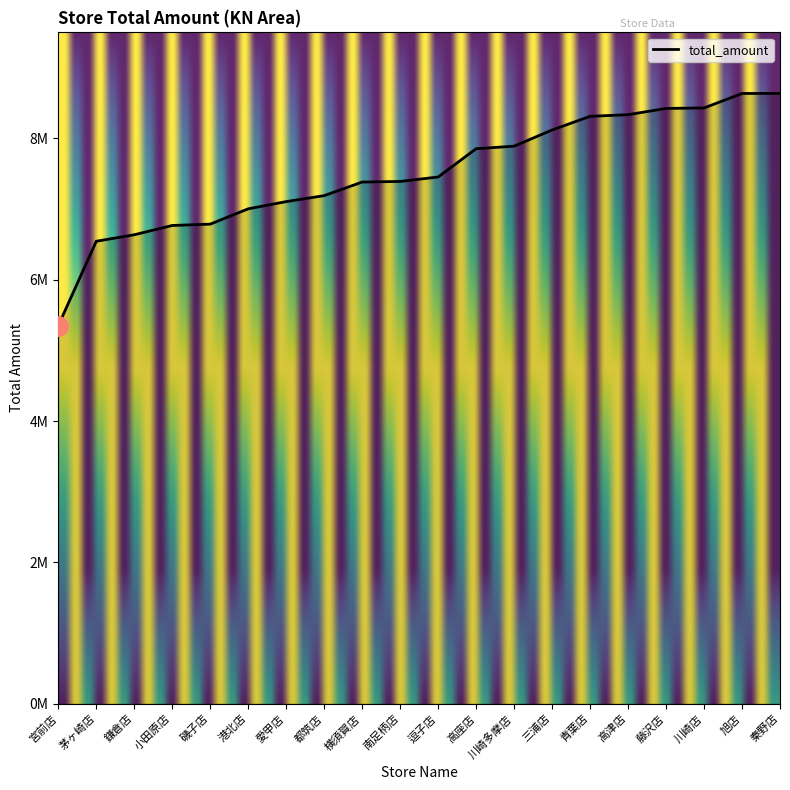

Does the chart display data point markers on the line(s)?

No